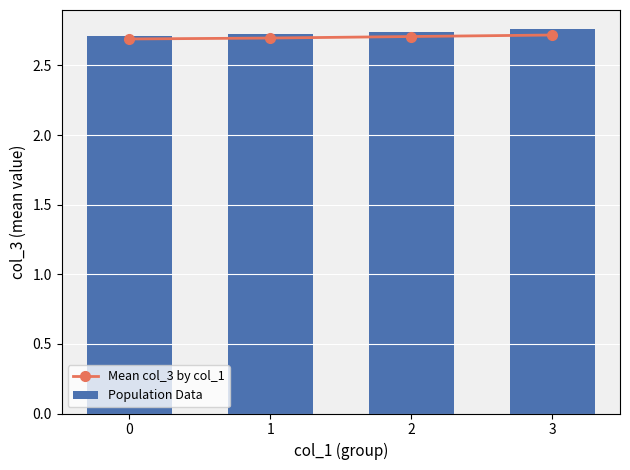

Between 1 and 3, which series saw the biggest shift?

Population Data